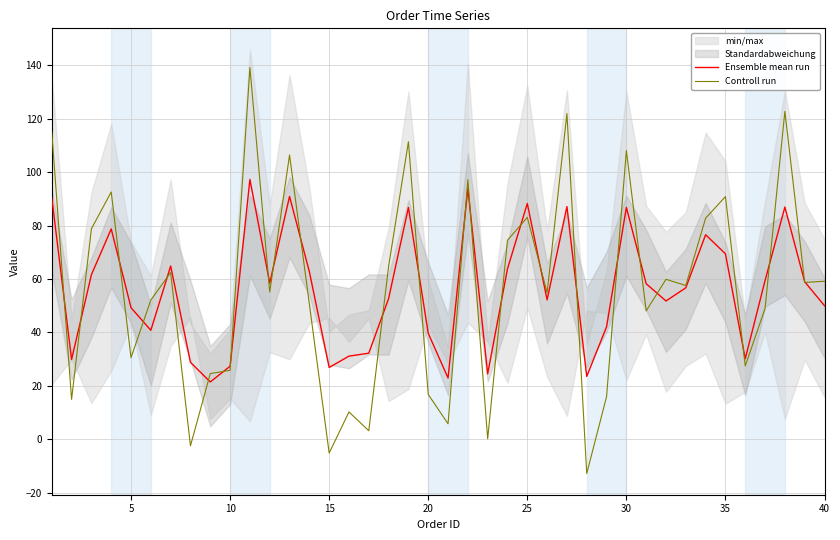

What is the difference between the maximum and minimum values in the Controll run series?

152.1